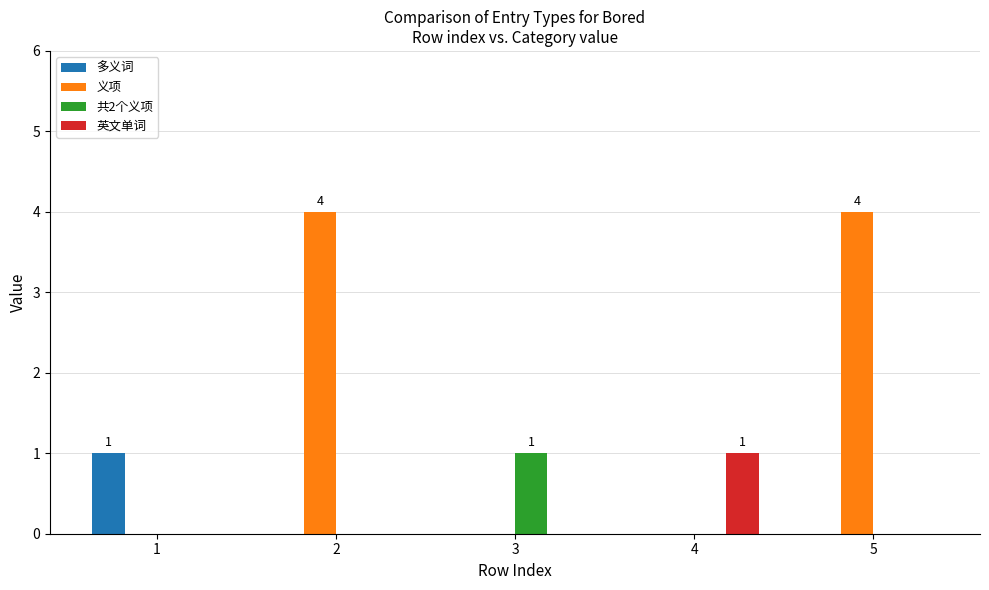

What are all the series names shown in the legend?

多义词, 义项, 共2个义项, 英文单词